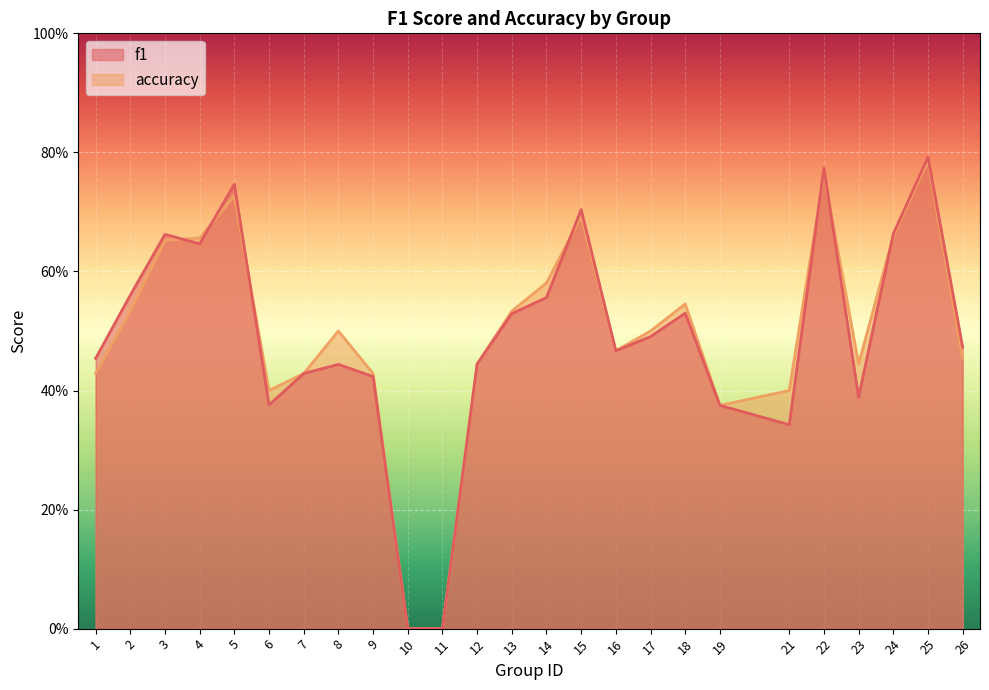

How many data points does each series have?

25